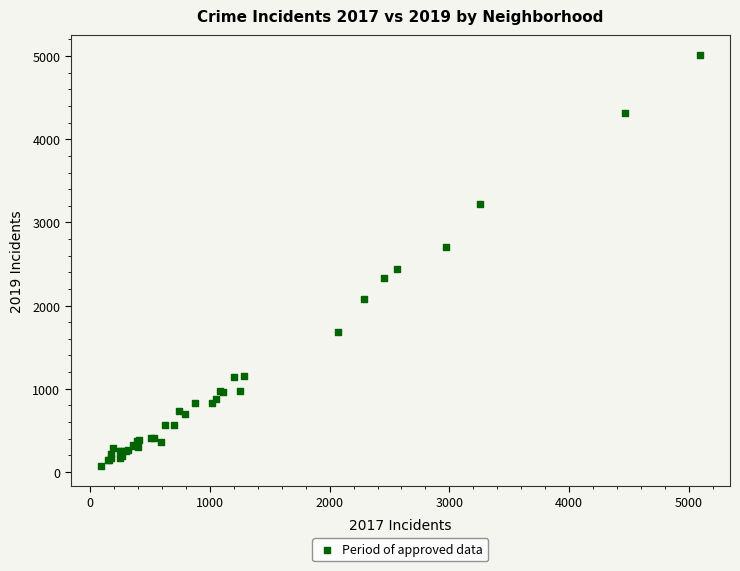

What Y value in the scatter plot is closest to 2542?

2441